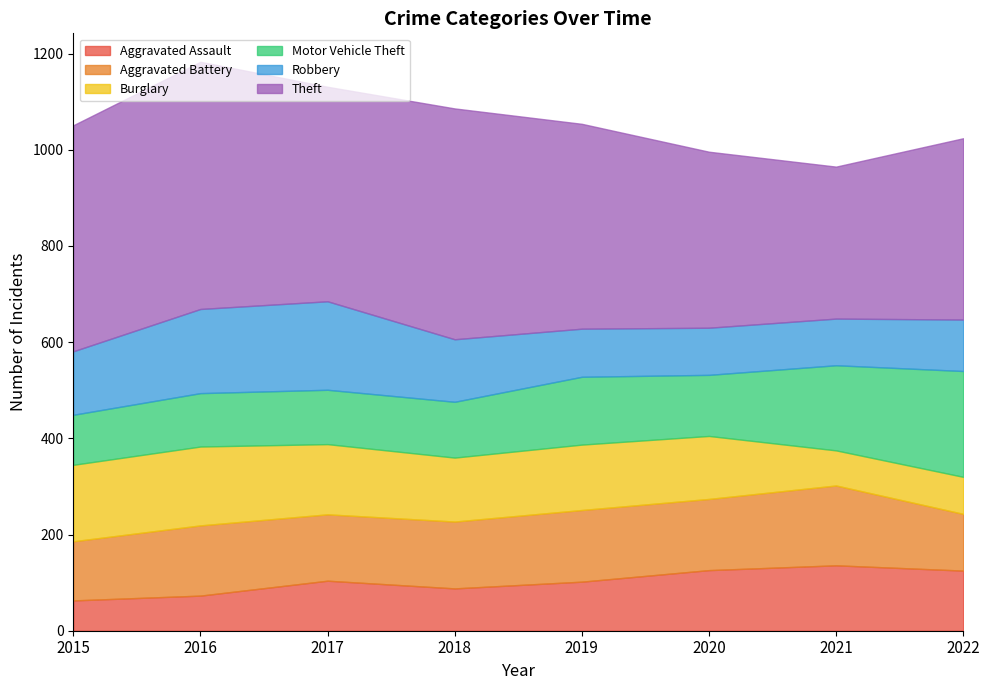

At which category does Aggravated Assault reach its first local valley?

2018